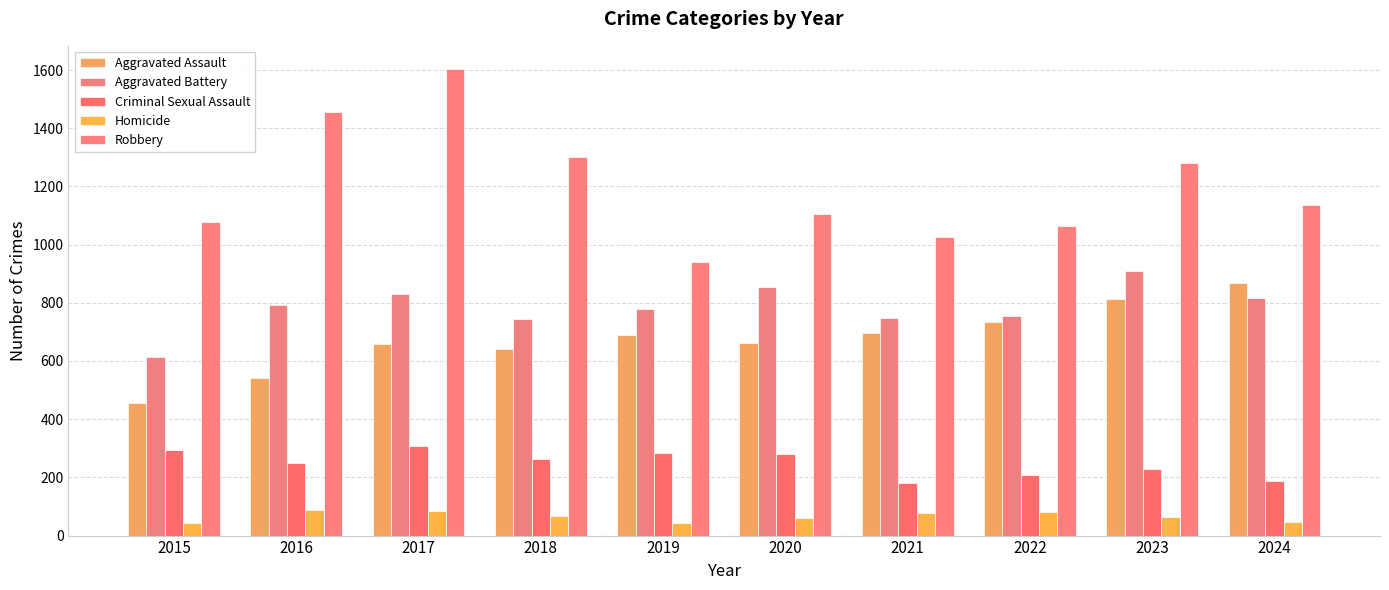

At which category is the sum across all series the highest?

2017